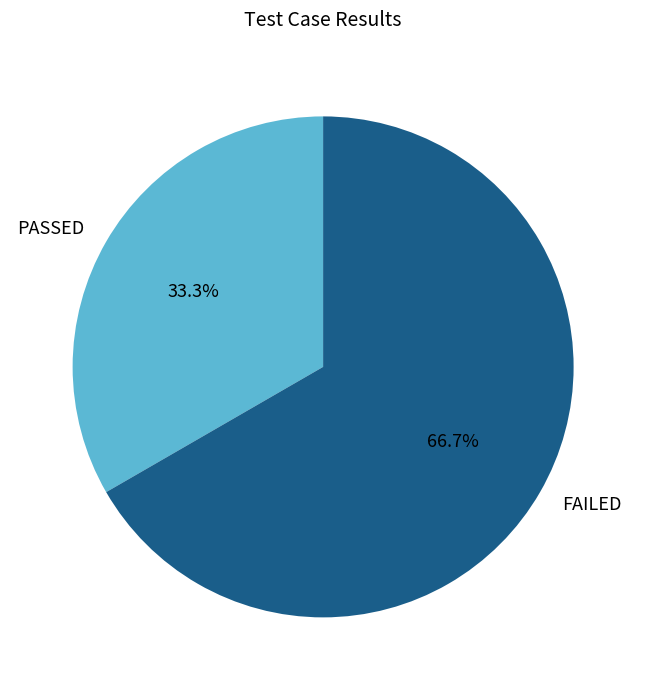

To the nearest percent, what portion does FAILED represent?

67%